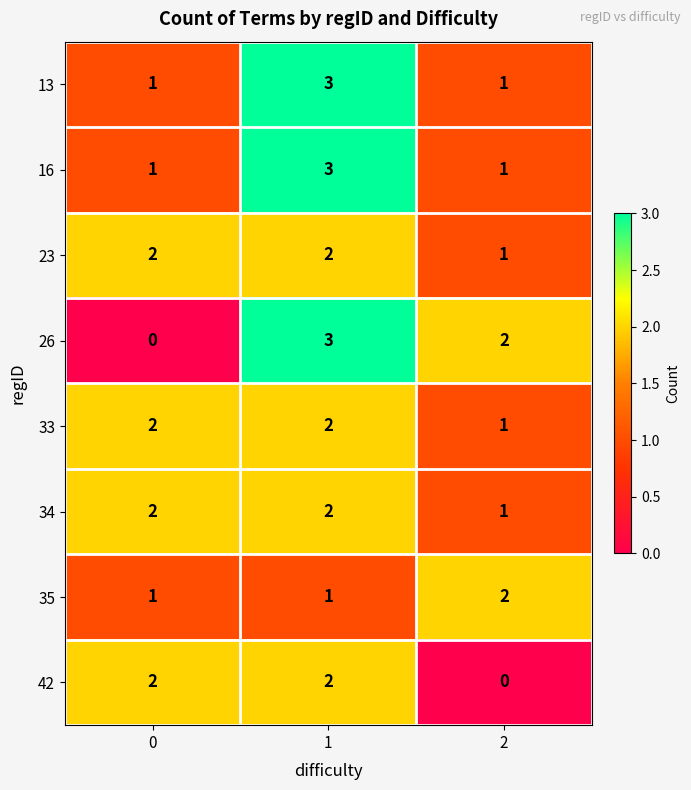

How many data points does each series have?

3